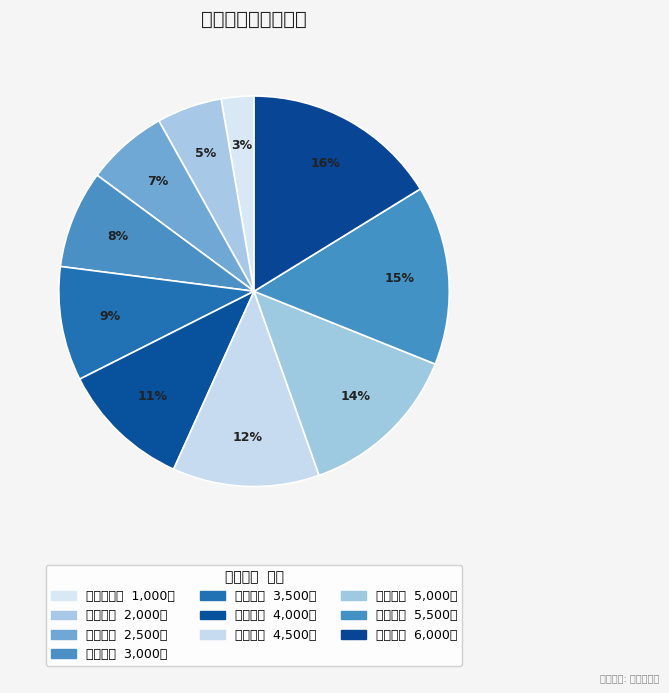

To the nearest percent, what is the difference between the 二级律师 and 一级律师 slice percentages?

1%